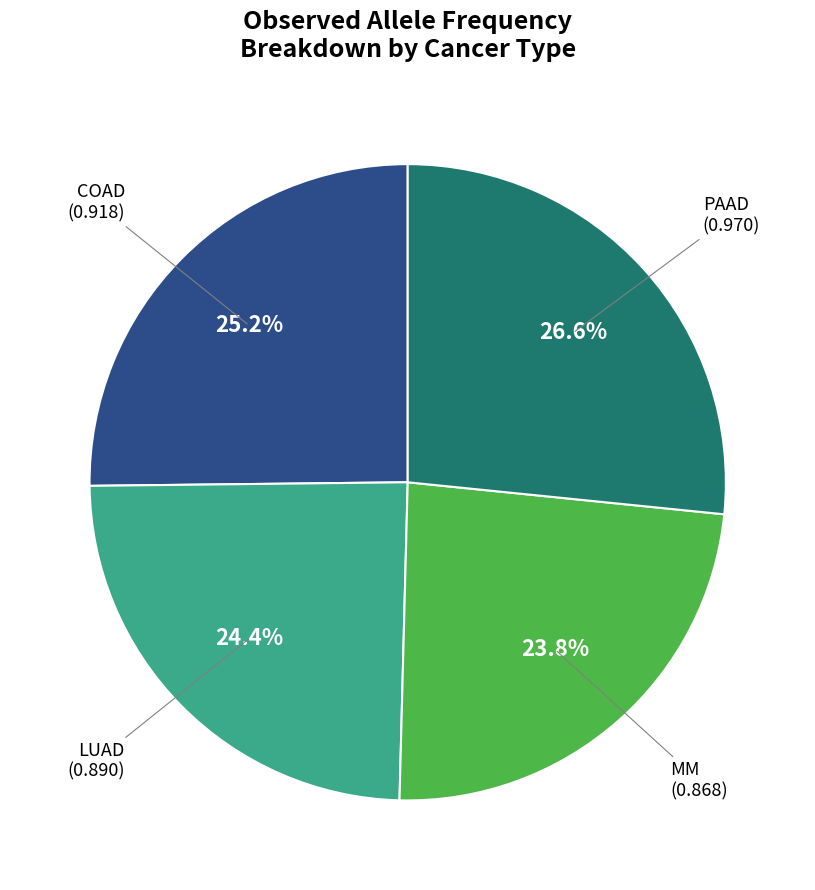

Is there any slice that represents more than half of the pie?

No